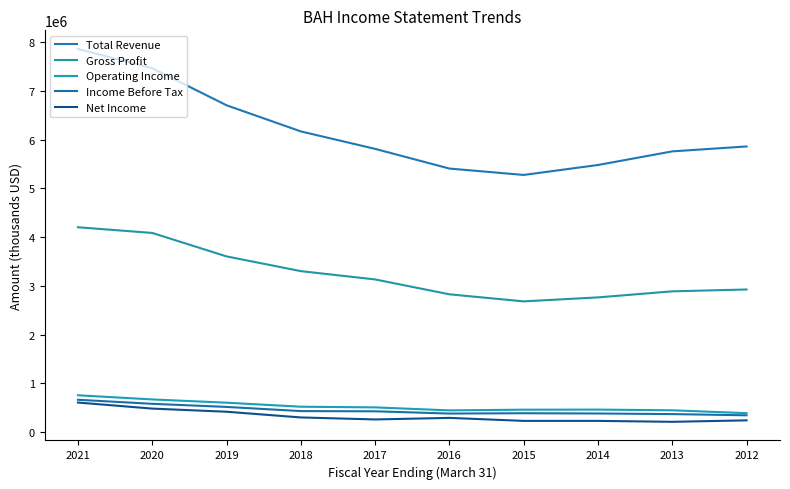

How many series are shown in this chart?

5